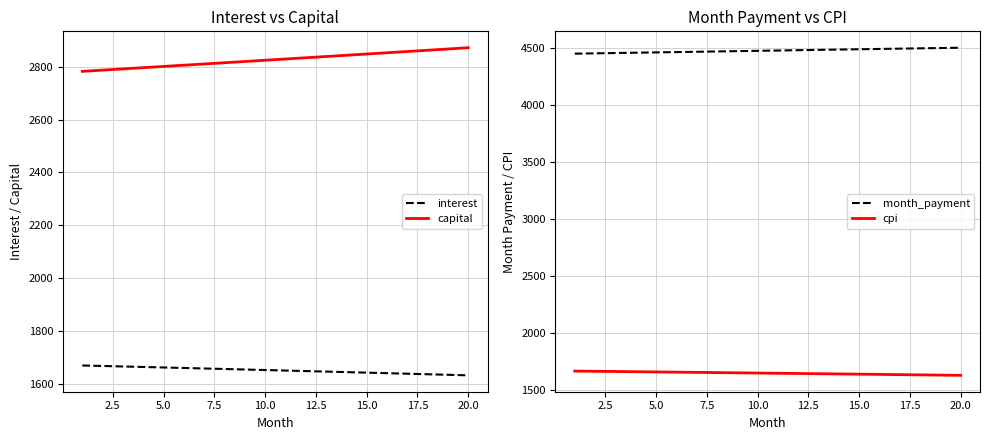

Is this an area chart (filled region under the line)?

No